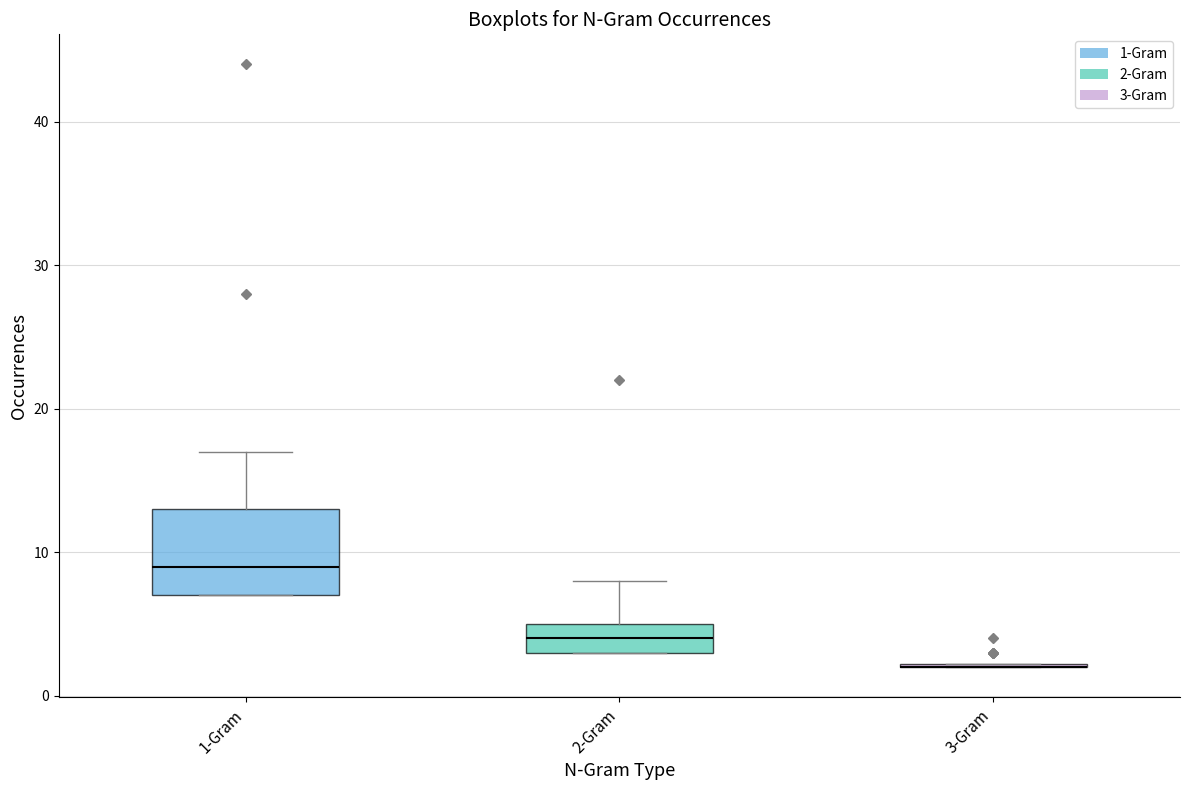

Which box is the tallest, from its lower edge to its upper edge?

1-Gram